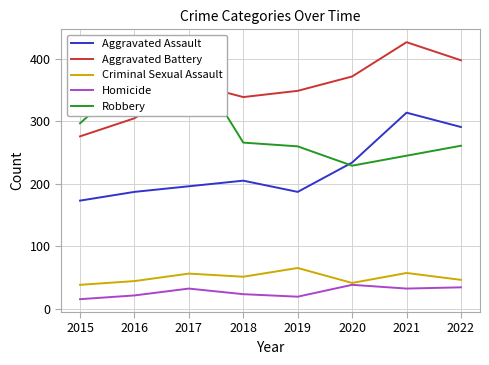

Which series has the largest total across all categories?

Aggravated Battery